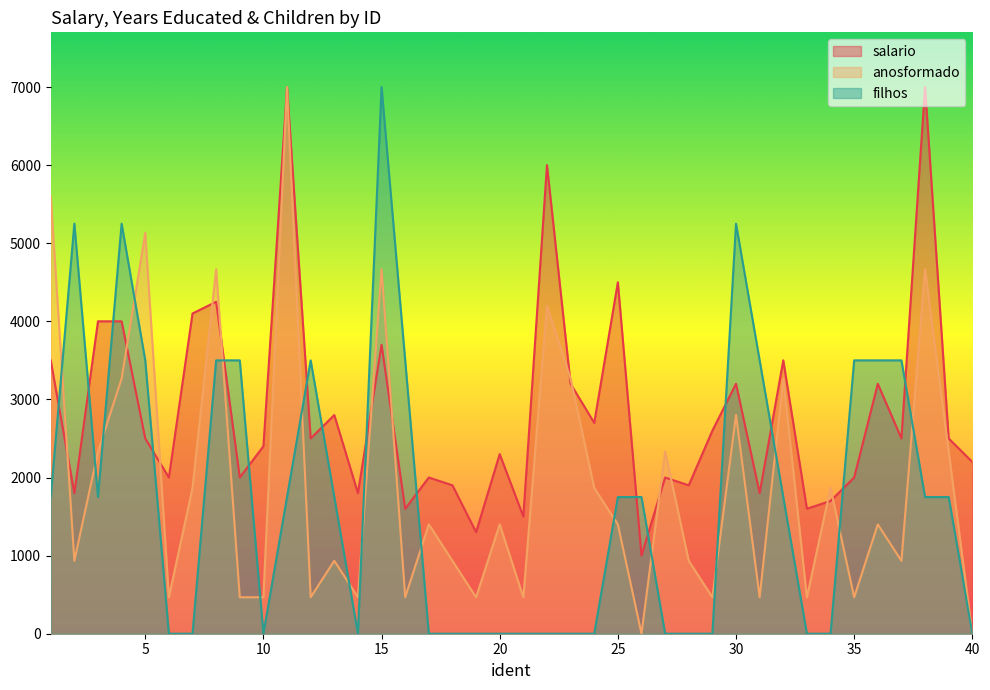

How many distinct data groups are displayed?

3